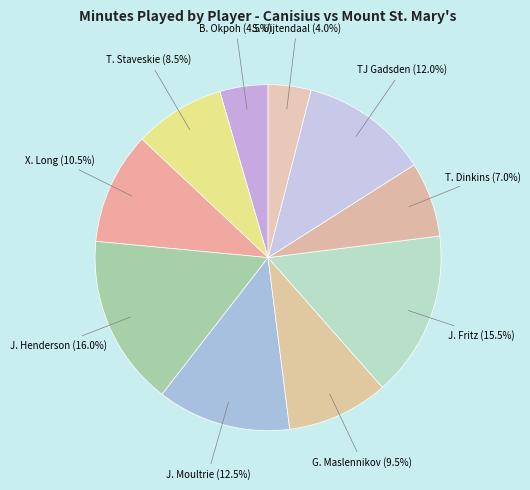

Approximately how many times larger is the value at T. Staveskie compared to X. Long?

0.8